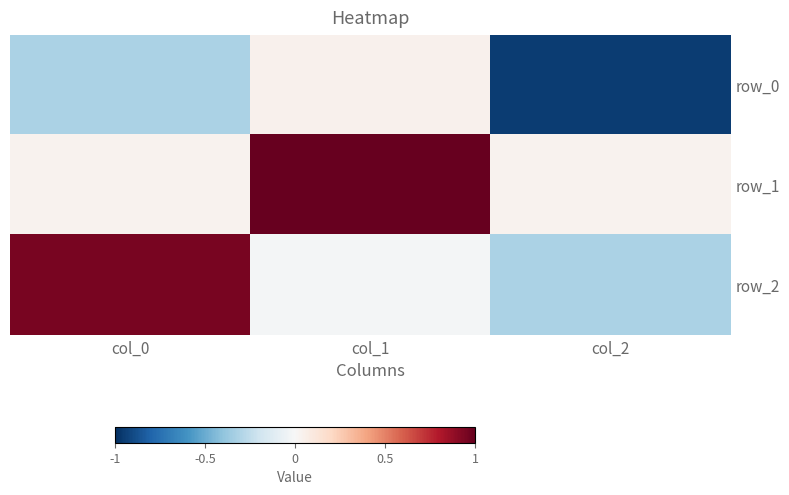

What is the sum of all row_1 values?

1.1